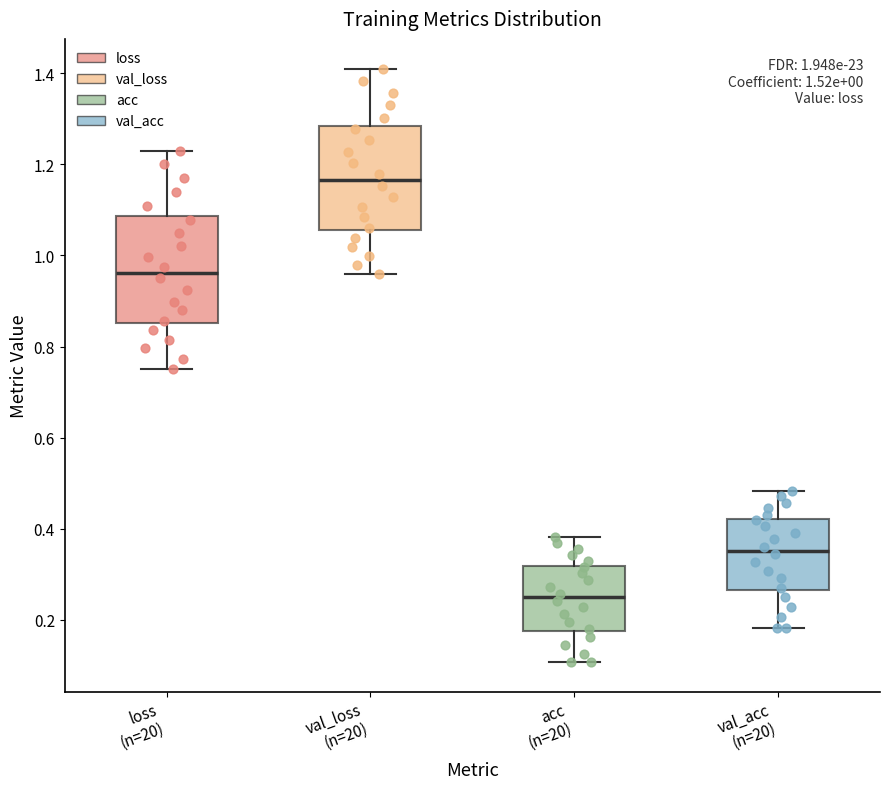

Which box has the highest median line?

val_loss (n=20)